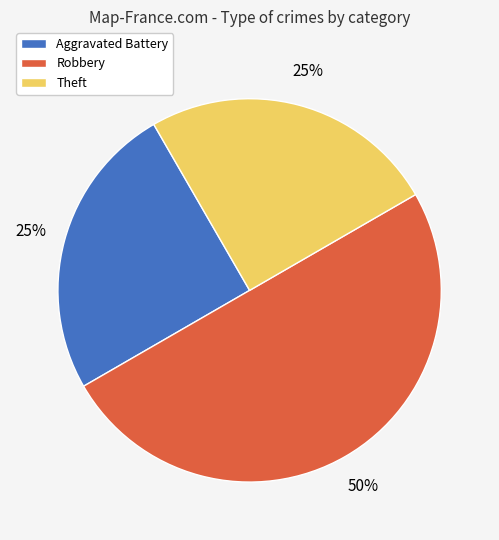

Approximately how many times larger is the value at Aggravated Battery compared to Theft?

1.0